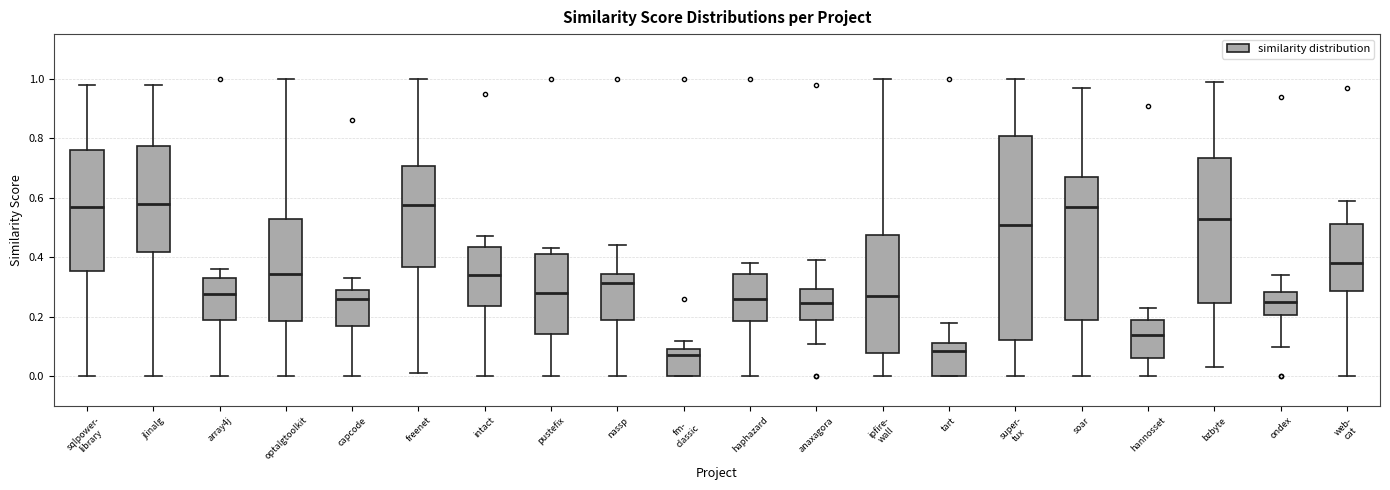

Where is the lower edge of the box for ipfire- wall on the y-axis? The values are not printed on the chart, so give them approximately, as read against the axis.

0.08